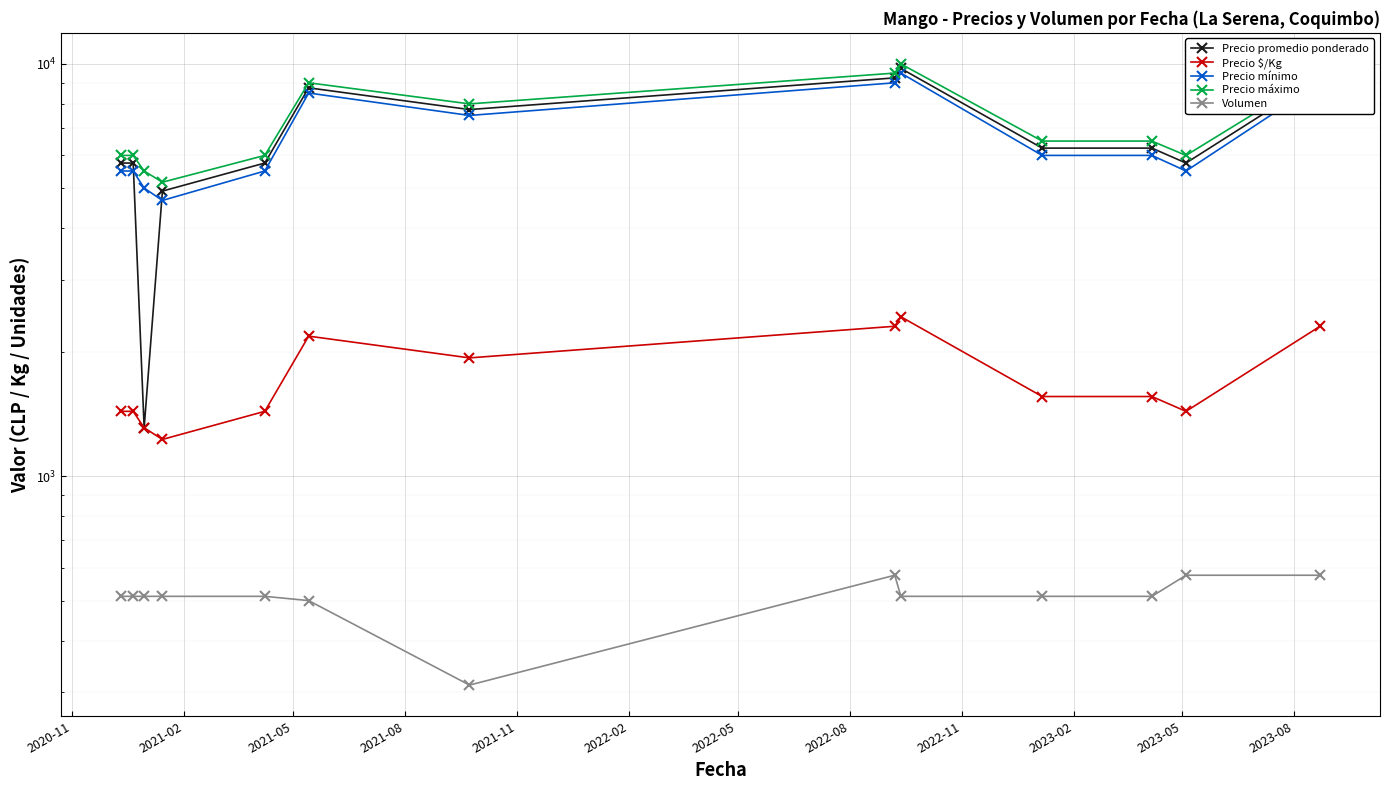

How many categories are shown in the chart?

13